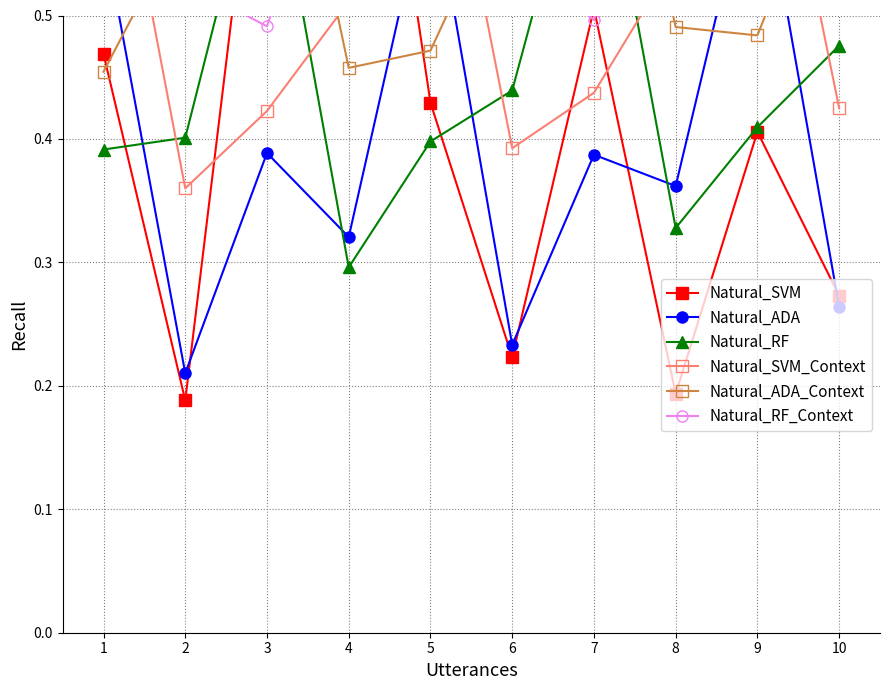

At which category is the sum across all series the highest?

9